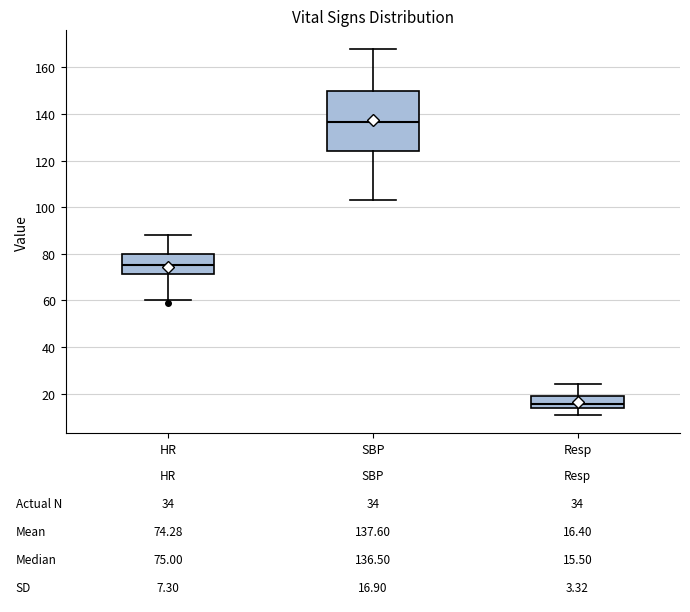

Which box has the lowest median line?

Resp